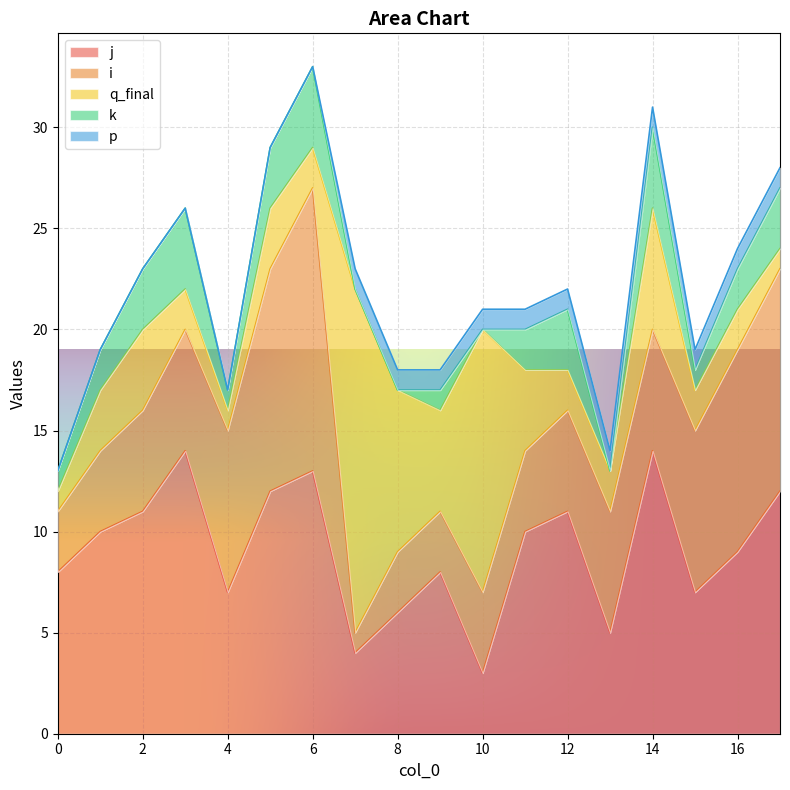

Reading right to left, transcribe all the data shown in this chart.

j: 12	9	7	14	5	11	10	3	8	6	4	13	12	7	14	11	10	8
i: 11	10	8	6	6	5	4	4	3	3	1	14	11	8	6	5	4	3
q_final: 1	2	2	6	2	2	4	13	5	8	17	2	3	1	2	4	3	1
k: 3	2	1	4	0	3	2	0	1	0	0	4	3	1	4	3	2	1
p: 1	1	1	1	1	1	1	1	1	1	1	0	0	0	0	0	0	0